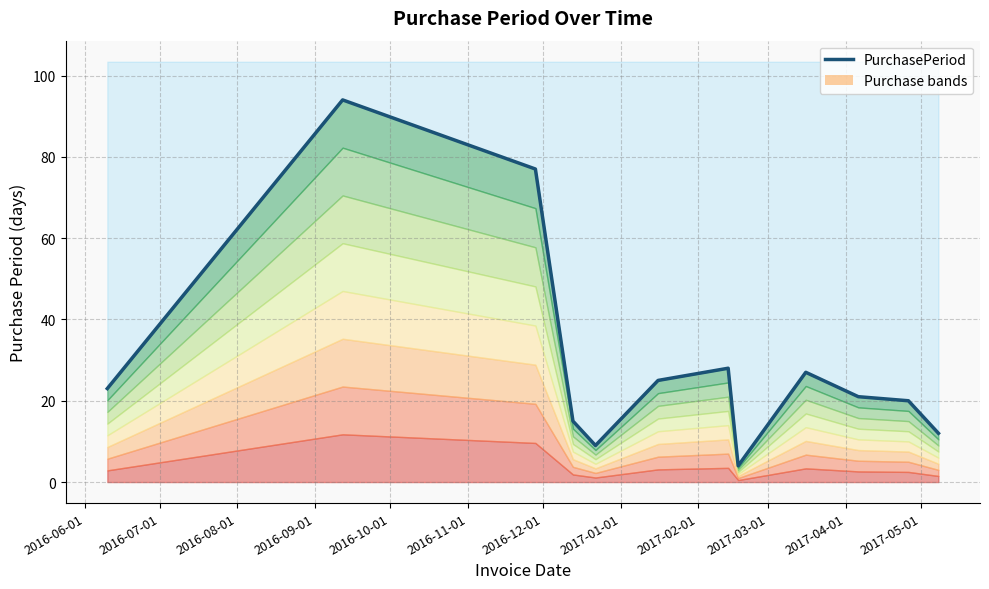

Read the value at 2017-02-01, to the nearest 5.

25